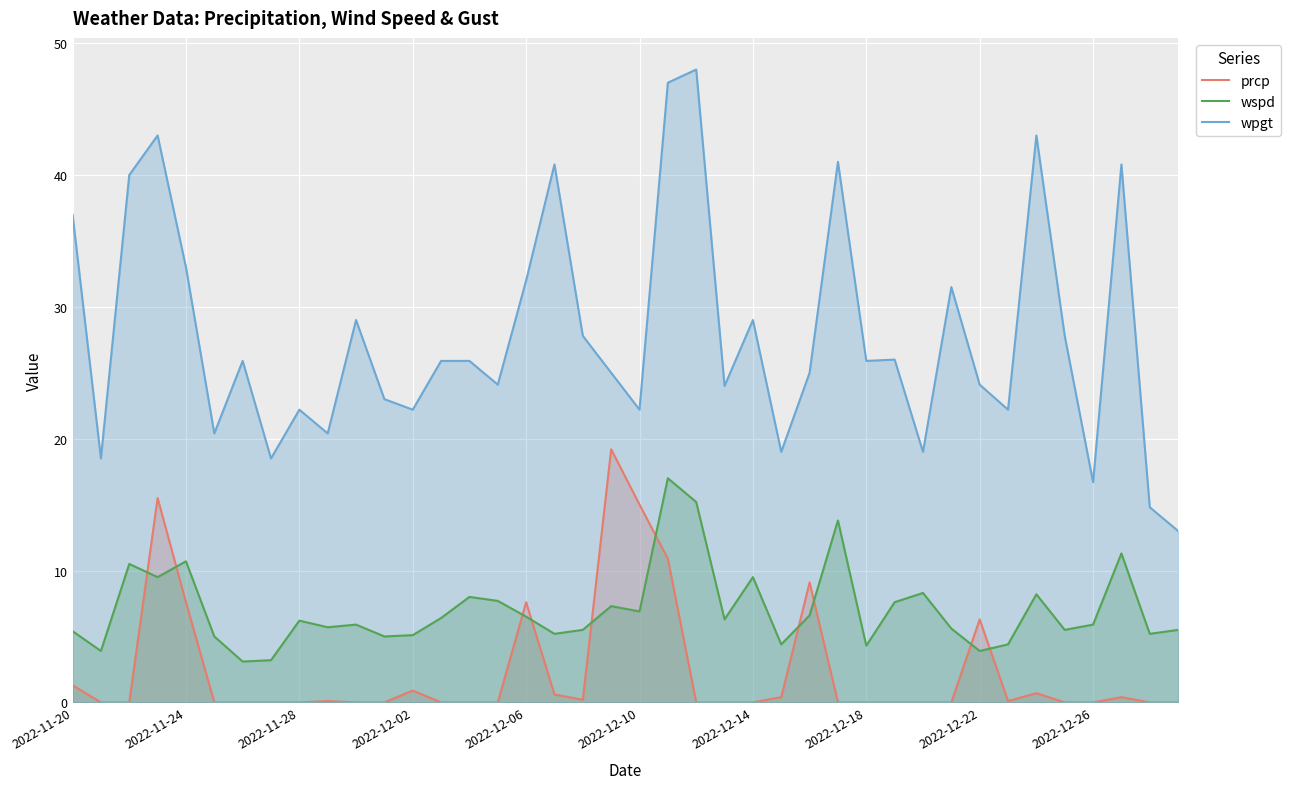

What is the difference between the highest and lowest values at 2022-11-24?

25.4